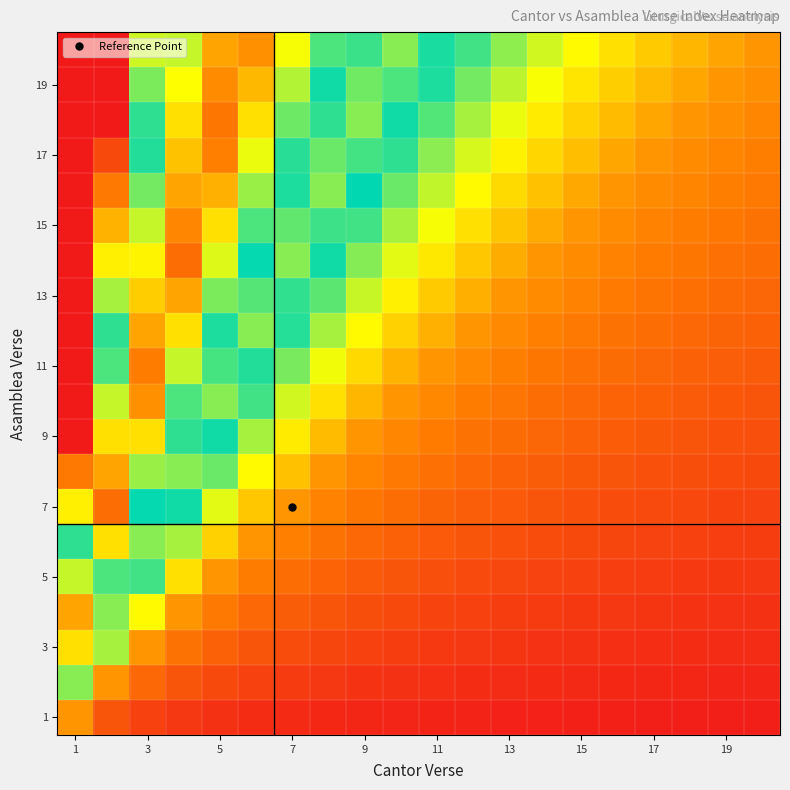

How many distinct data groups are displayed?

20